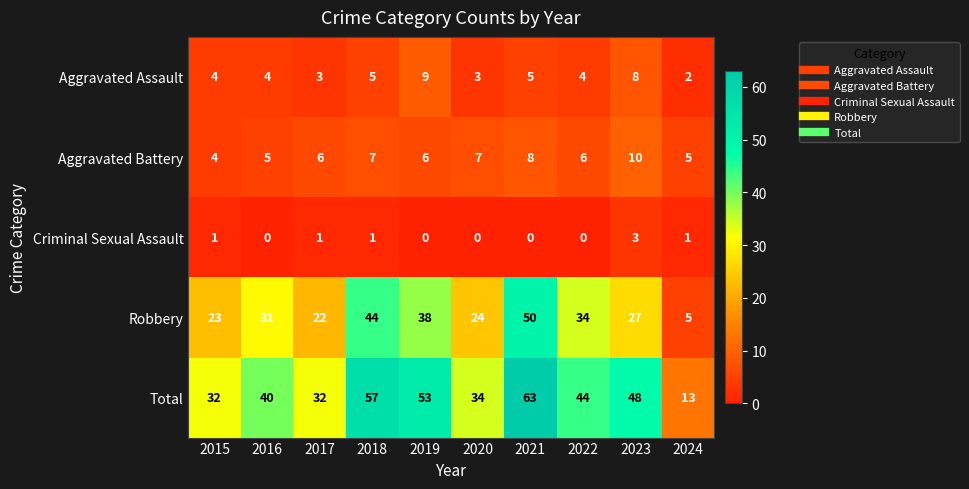

The value of Aggravated Assault at 2020 is 3. True or false?

True